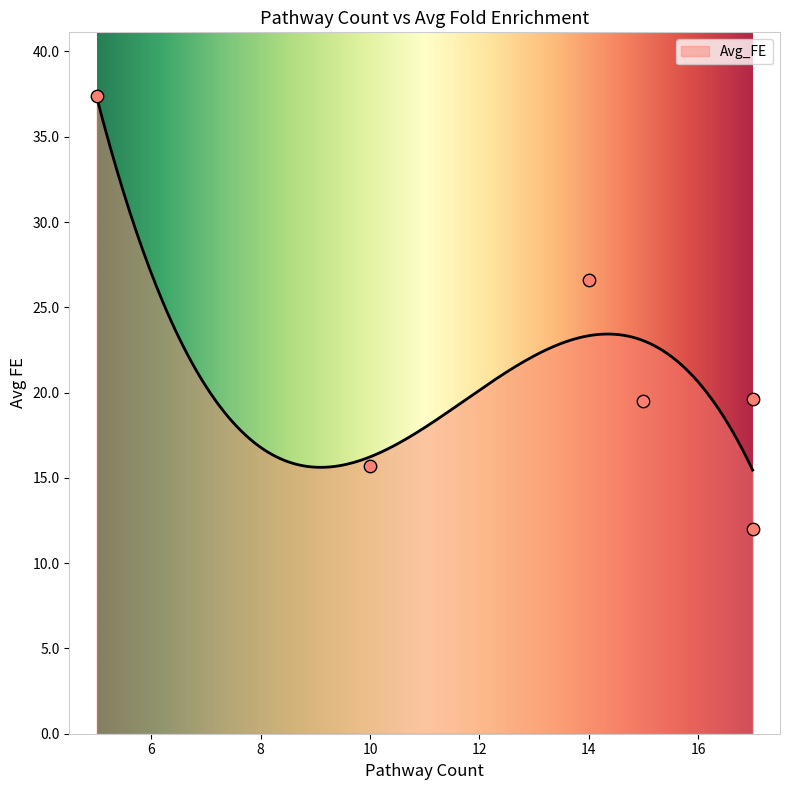

Which has a higher value, 5 or 15?

5